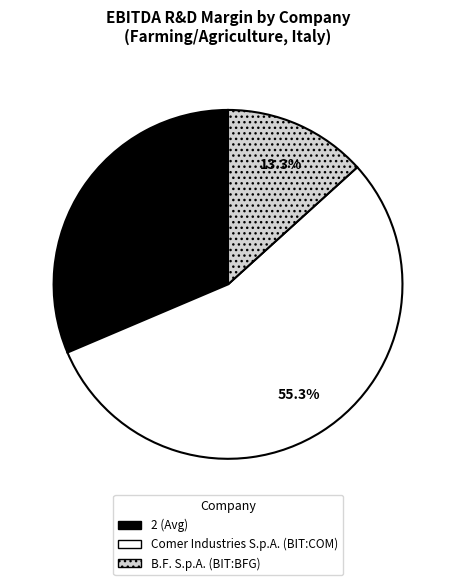

True or false: 2 (Avg) accounts for 31% of the total.

True